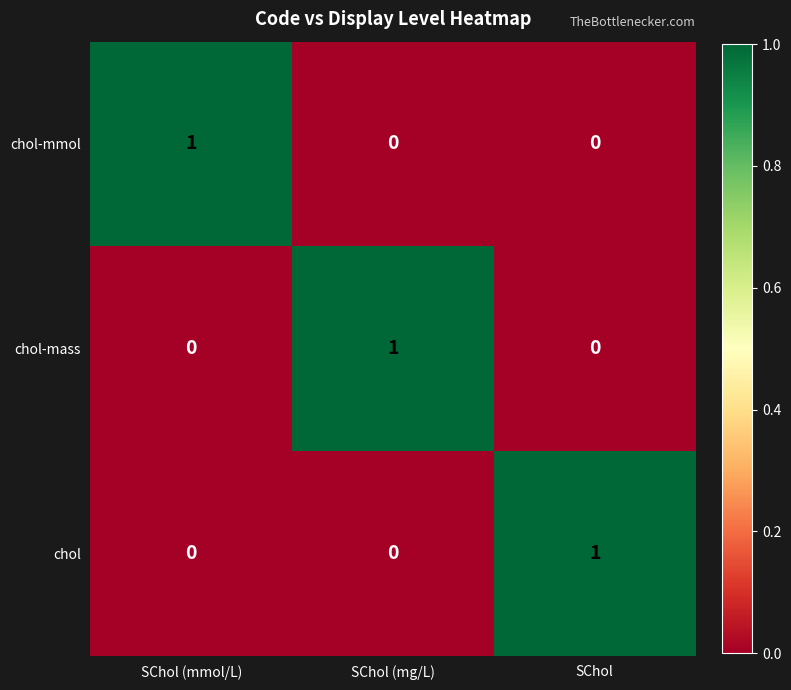

At which label does chol-mass reach its peak?

SChol (mg/L)